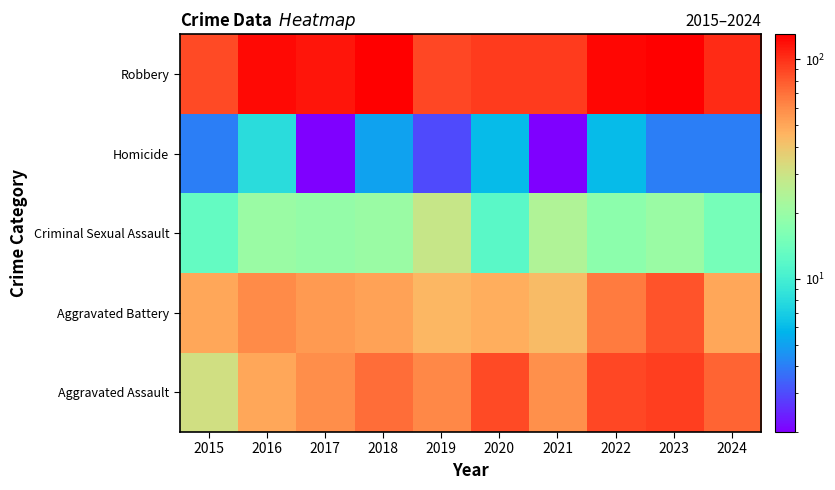

What is the spread (max minus min) of values at 2023?

124